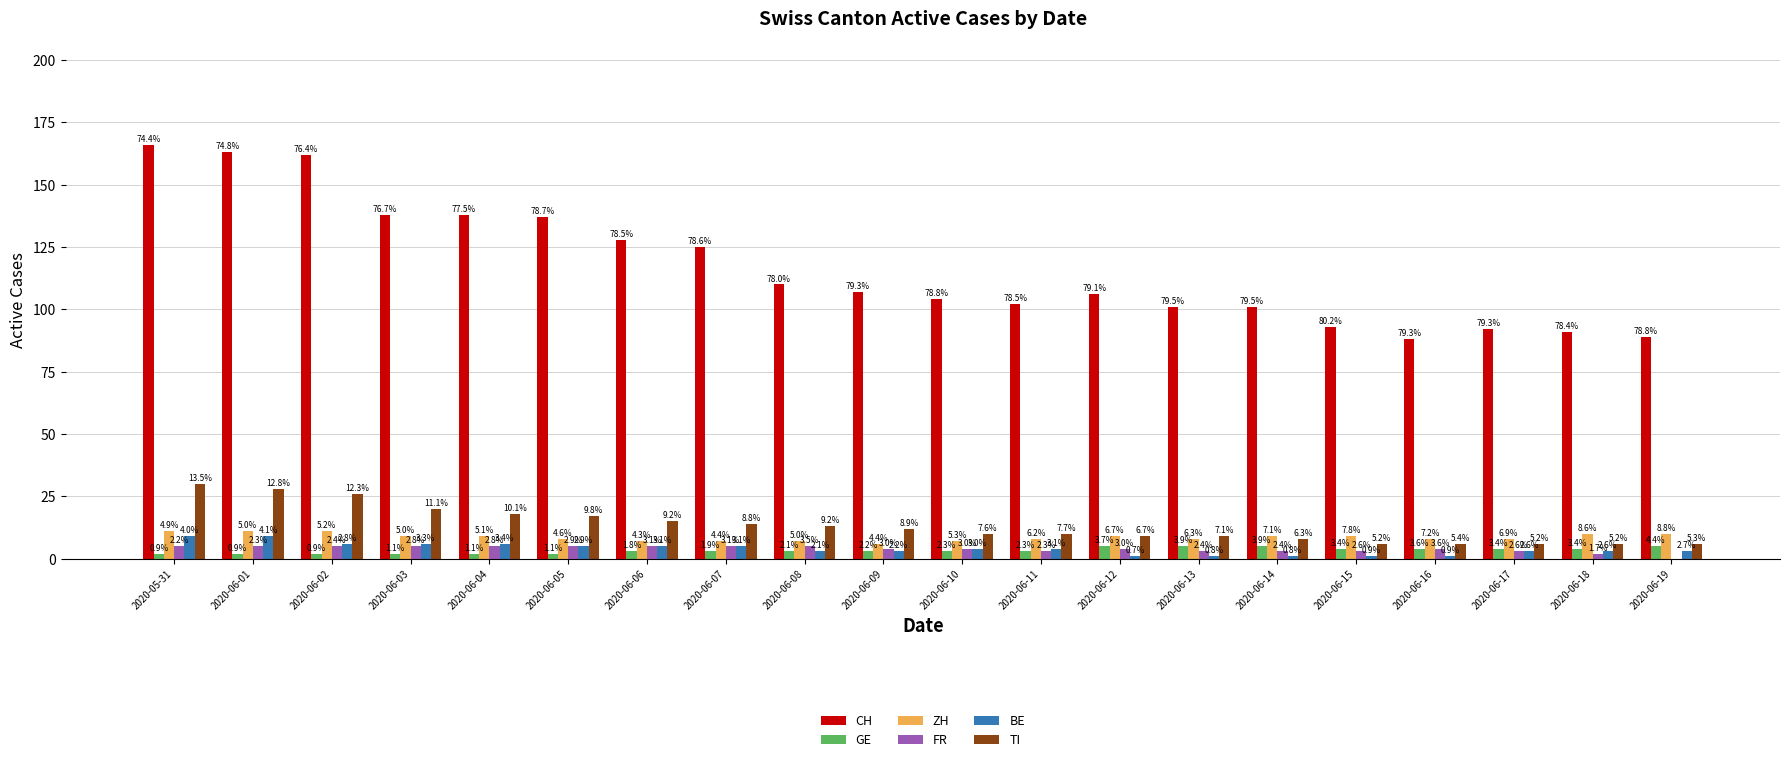

Reading left to right, transcribe all the data shown in this chart.

CH: 2020-05-31=166	2020-06-01=163	2020-06-02=162	2020-06-03=138	2020-06-04=138	2020-06-05=137	2020-06-06=128	2020-06-07=125	2020-06-08=110	2020-06-09=107	2020-06-10=104	2020-06-11=102	2020-06-12=106	2020-06-13=101	2020-06-14=101	2020-06-15=93	2020-06-16=88	2020-06-17=92	2020-06-18=91	2020-06-19=89
GE: 2020-05-31=2	2020-06-01=2	2020-06-02=2	2020-06-03=2	2020-06-04=2	2020-06-05=2	2020-06-06=3	2020-06-07=3	2020-06-08=3	2020-06-09=3	2020-06-10=3	2020-06-11=3	2020-06-12=5	2020-06-13=5	2020-06-14=5	2020-06-15=4	2020-06-16=4	2020-06-17=4	2020-06-18=4	2020-06-19=5
ZH: 2020-05-31=11	2020-06-01=11	2020-06-02=11	2020-06-03=9	2020-06-04=9	2020-06-05=8	2020-06-06=7	2020-06-07=7	2020-06-08=7	2020-06-09=6	2020-06-10=7	2020-06-11=8	2020-06-12=9	2020-06-13=8	2020-06-14=9	2020-06-15=9	2020-06-16=8	2020-06-17=8	2020-06-18=10	2020-06-19=10
FR: 2020-05-31=5	2020-06-01=5	2020-06-02=5	2020-06-03=5	2020-06-04=5	2020-06-05=5	2020-06-06=5	2020-06-07=5	2020-06-08=5	2020-06-09=4	2020-06-10=4	2020-06-11=3	2020-06-12=4	2020-06-13=3	2020-06-14=3	2020-06-15=3	2020-06-16=4	2020-06-17=3	2020-06-18=2	2020-06-19=0
BE: 2020-05-31=9	2020-06-01=9	2020-06-02=6	2020-06-03=6	2020-06-04=6	2020-06-05=5	2020-06-06=5	2020-06-07=5	2020-06-08=3	2020-06-09=3	2020-06-10=4	2020-06-11=4	2020-06-12=1	2020-06-13=1	2020-06-14=1	2020-06-15=1	2020-06-16=1	2020-06-17=3	2020-06-18=3	2020-06-19=3
TI: 2020-05-31=30	2020-06-01=28	2020-06-02=26	2020-06-03=20	2020-06-04=18	2020-06-05=17	2020-06-06=15	2020-06-07=14	2020-06-08=13	2020-06-09=12	2020-06-10=10	2020-06-11=10	2020-06-12=9	2020-06-13=9	2020-06-14=8	2020-06-15=6	2020-06-16=6	2020-06-17=6	2020-06-18=6	2020-06-19=6